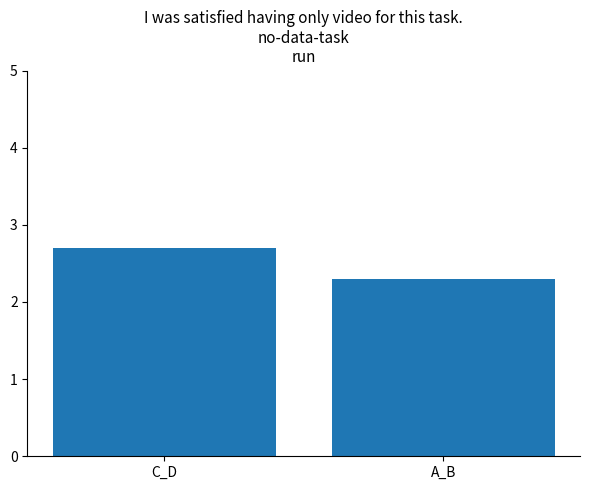

List the labels in order of value, smallest first.

A_B, C_D